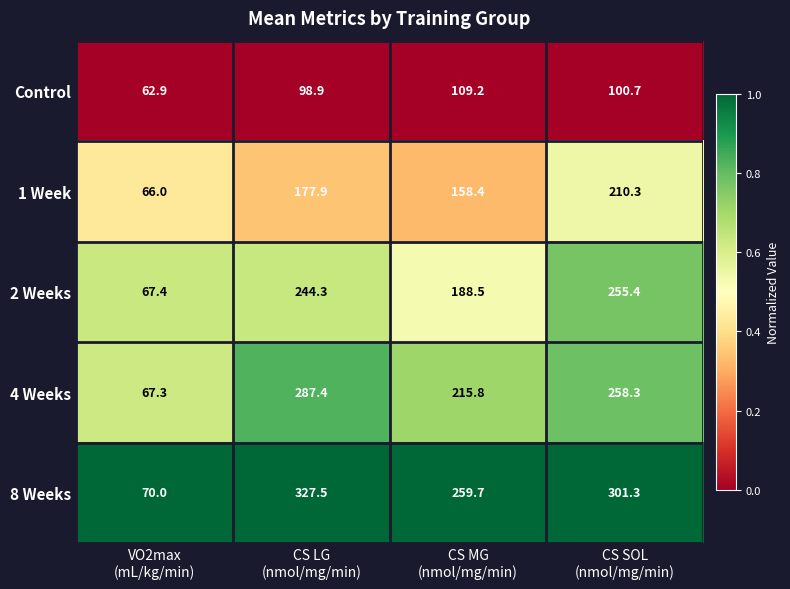

What is the greatest value displayed?

327.5